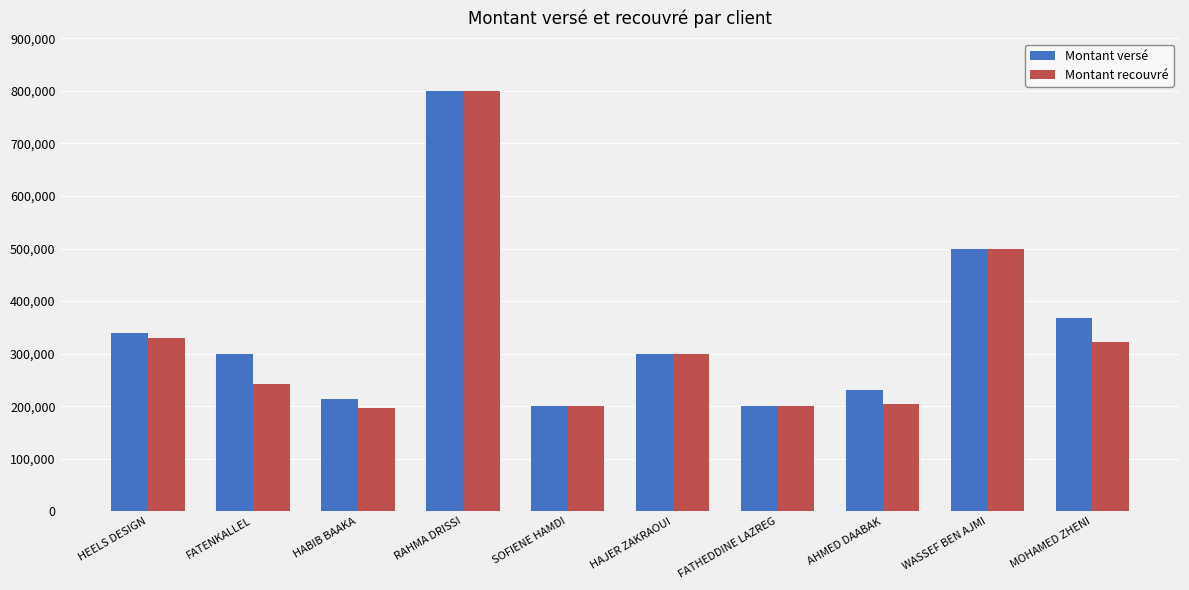

What is the difference between the Montant versé values at WASSEF BEN AJMI and HEELS DESIGN?

160000